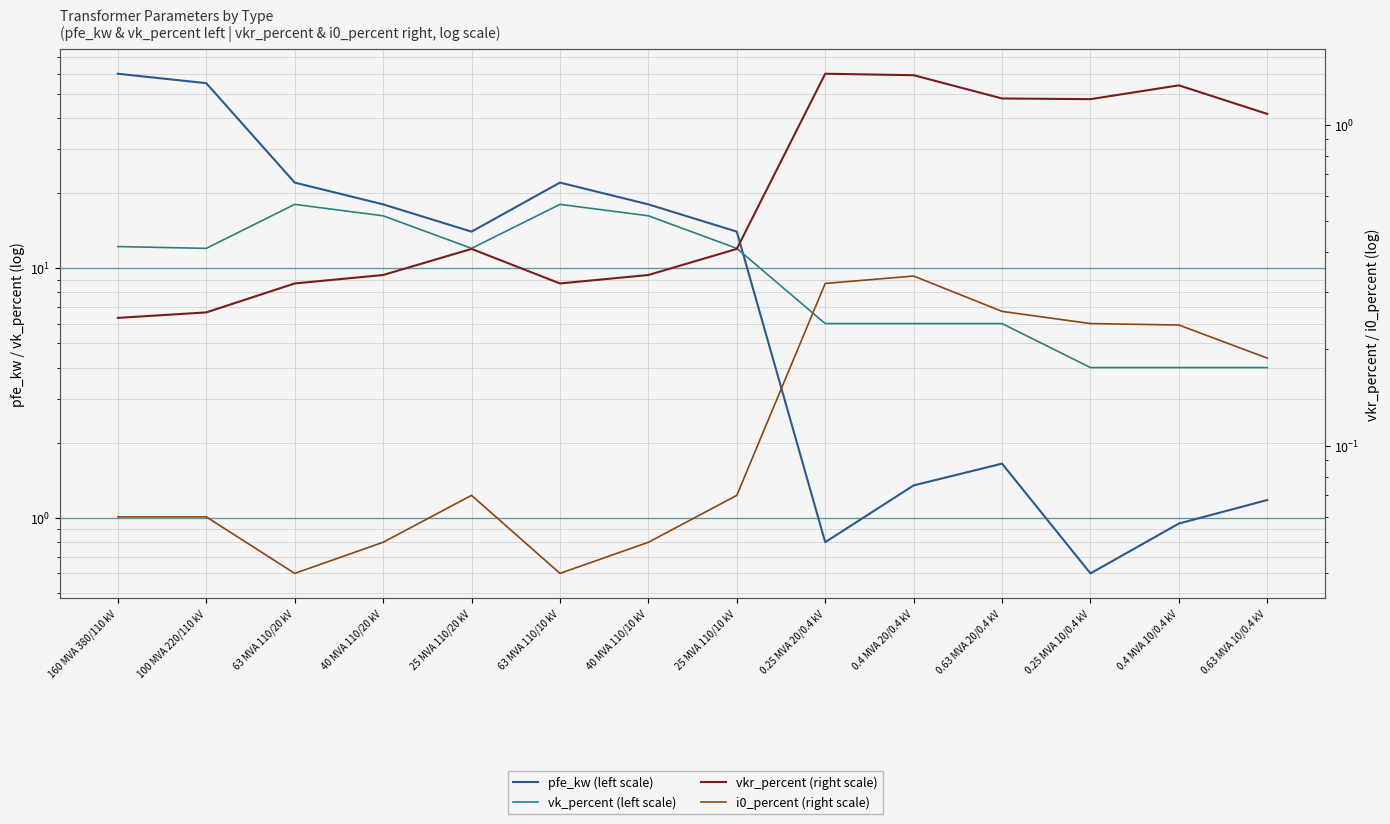

What position from the left is 160 MVA 380/110 kV?

1